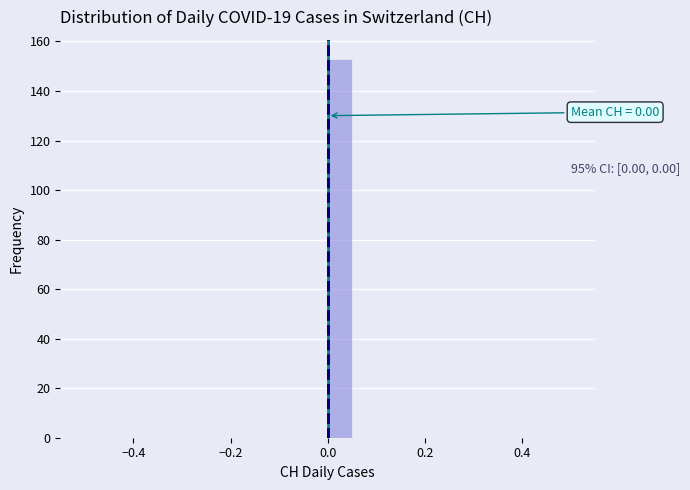

Read against the x-axis, roughly where is the centre of the tallest bar?

0.02